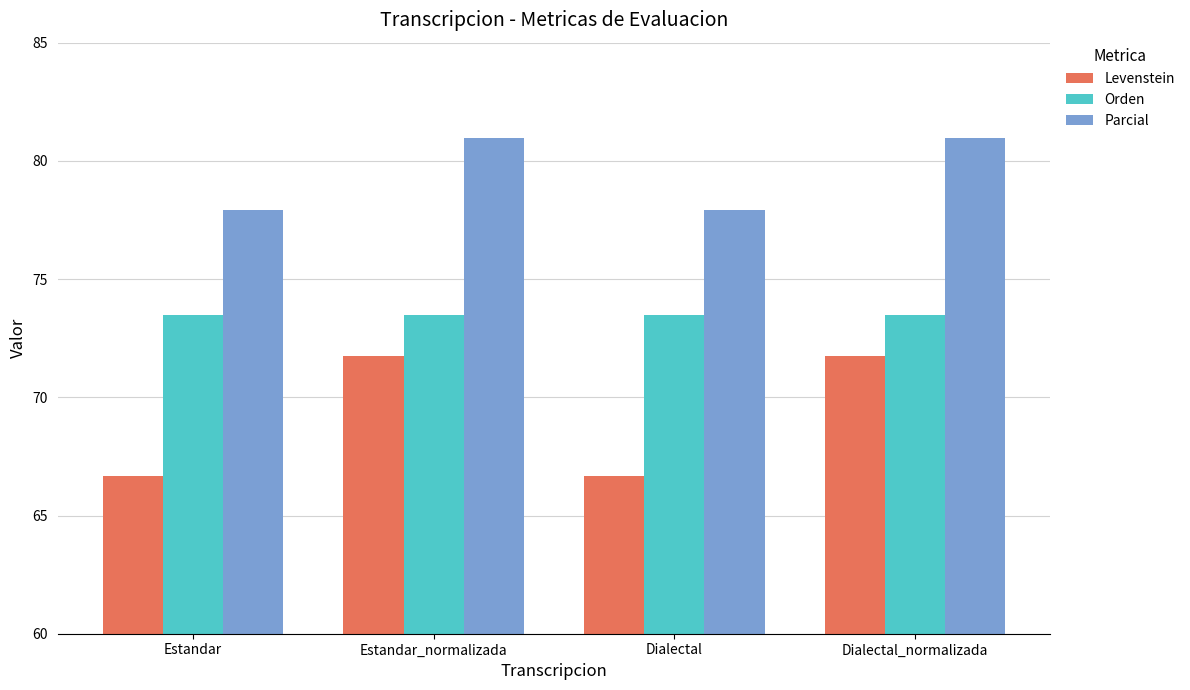

Reading right to left, extract all data points from this chart.

Levenstein: 71.8	66.7	71.8	66.7
Orden: 73.5	73.5	73.5	73.5
Parcial: 81.0	77.9	81.0	77.9